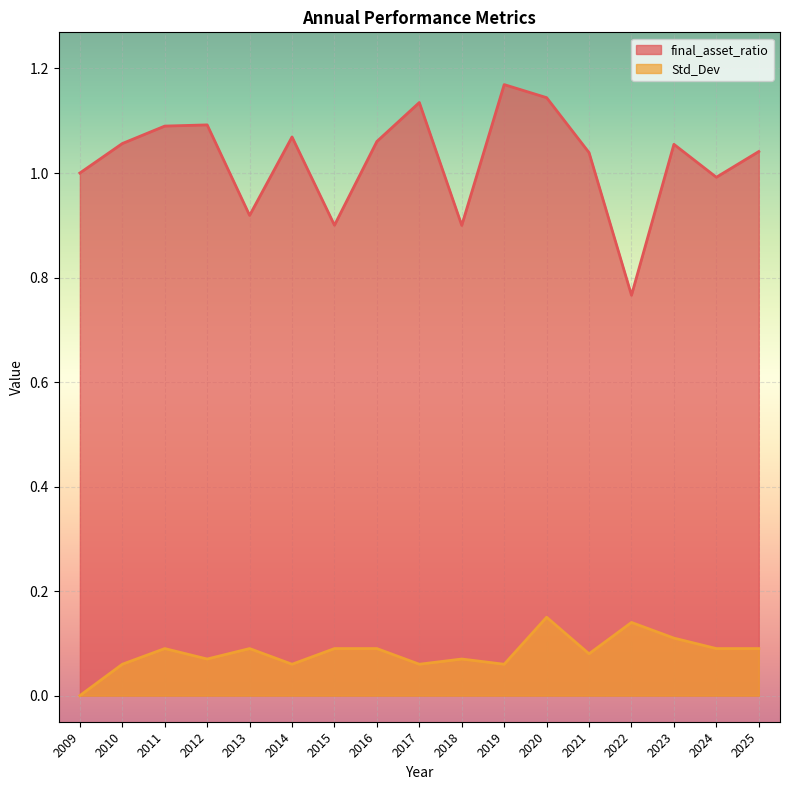

True or false: Std_Dev and final_asset_ratio cross at least once.

False